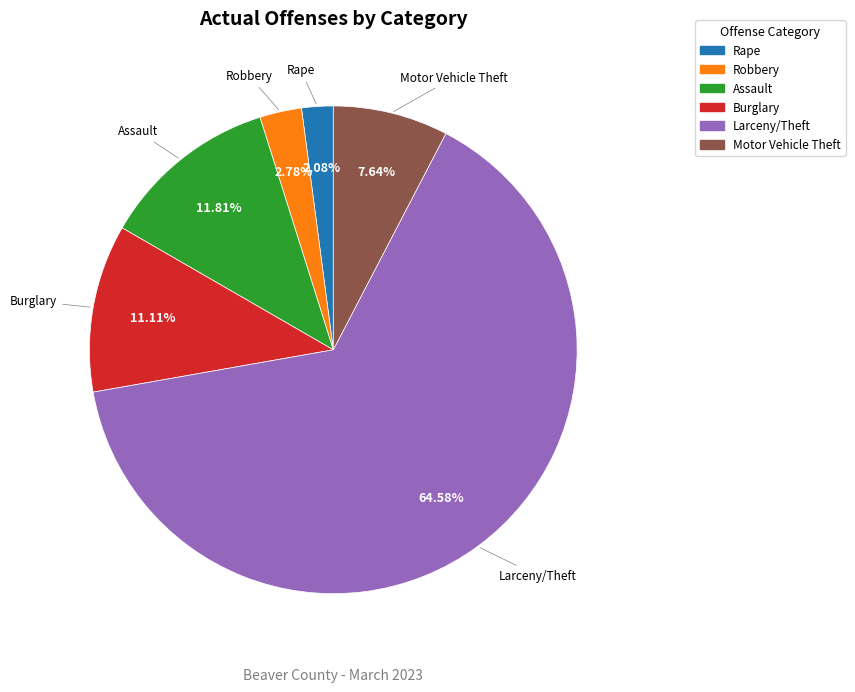

Is there any slice that represents more than half of the pie?

Yes